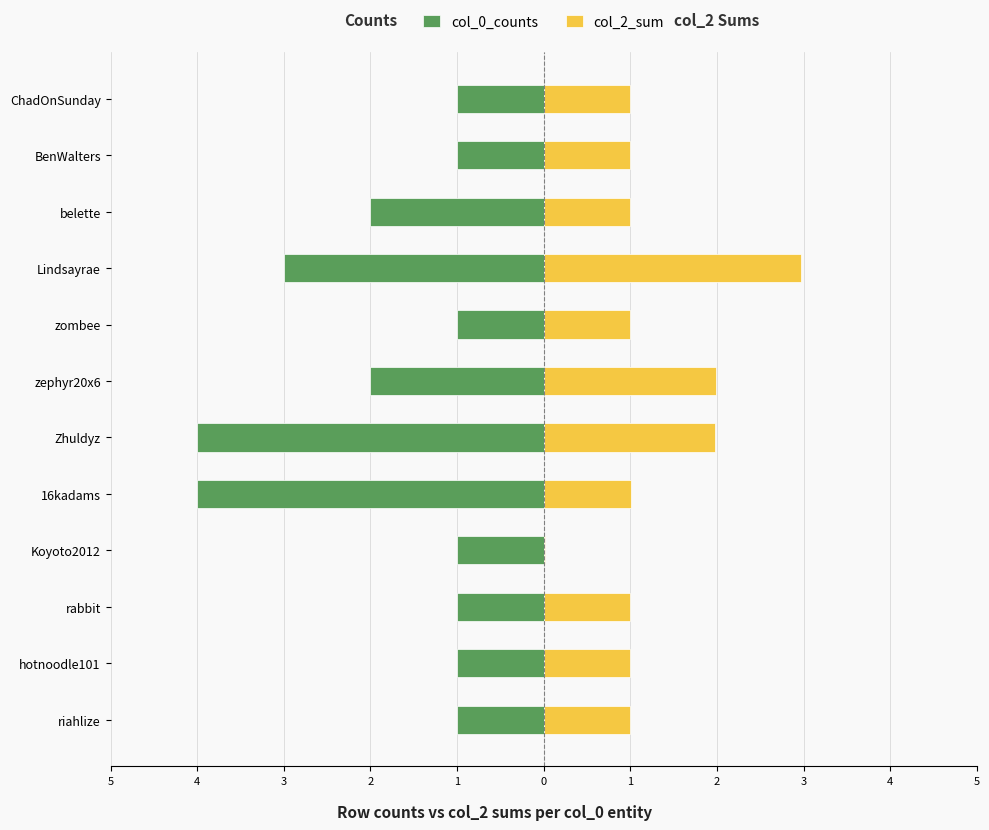

What are all the series names shown in the legend?

col_0_counts, col_2_sum